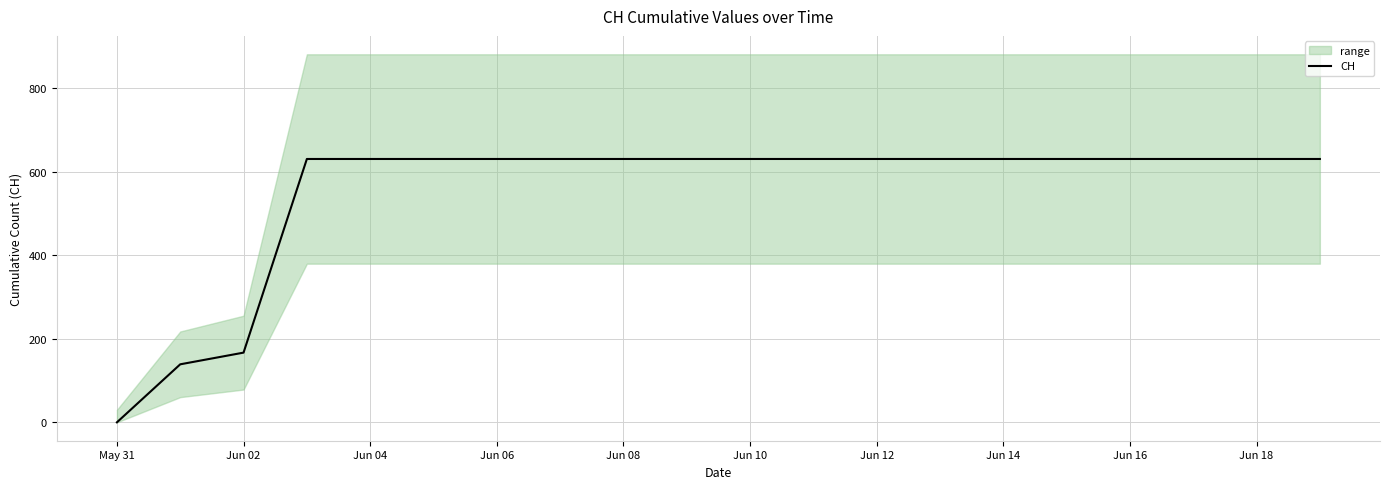

True or false: the data has more than 2 interior local peaks.

False